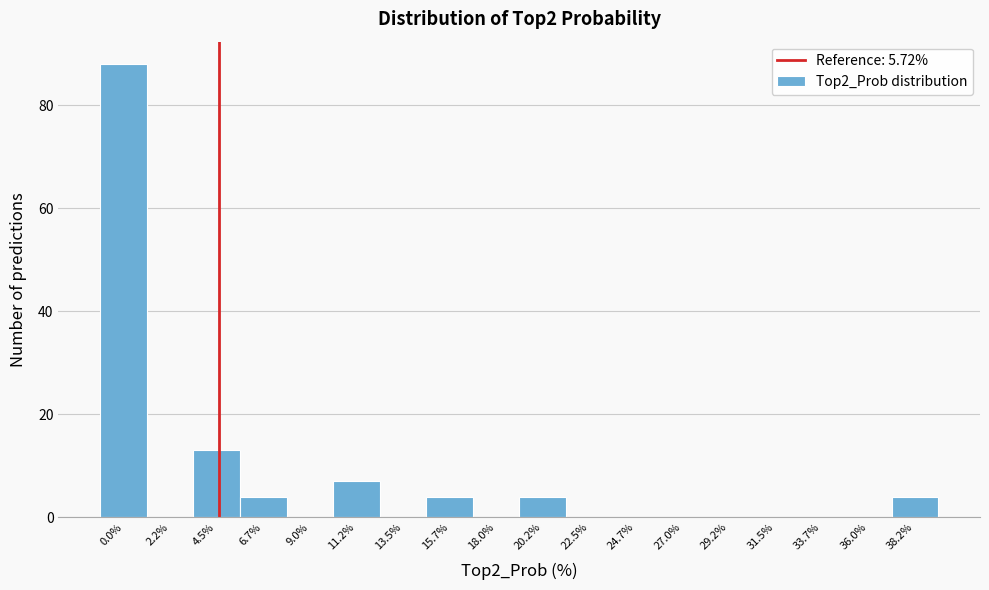

Reading left to right, list all the values displayed in this chart.

0.0%=88	2.2%=0	4.5%=13	6.7%=4	9.0%=0	11.2%=7	13.5%=0	15.7%=4	18.0%=0	20.2%=4	22.5%=0	24.7%=0	27.0%=0	29.2%=0	31.5%=0	33.7%=0	36.0%=0	38.2%=4